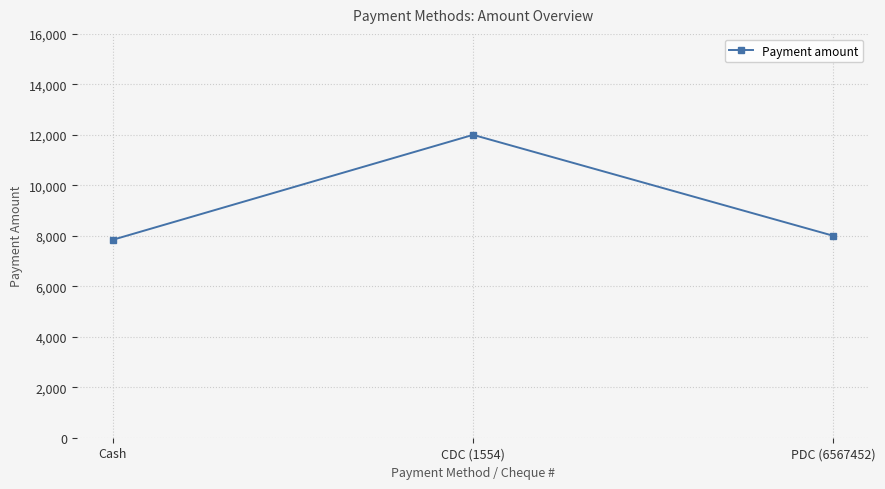

What position from the left is Cash?

1